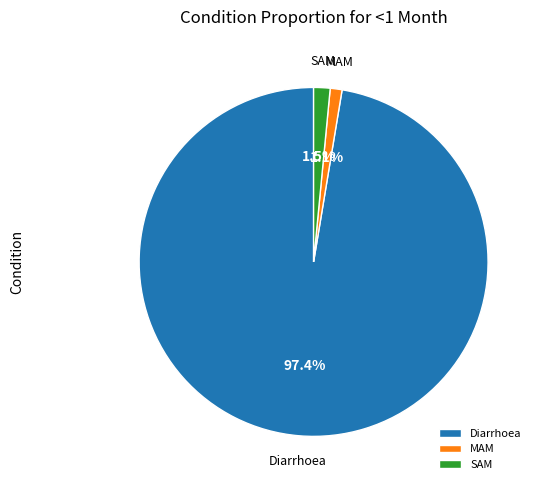

Which category has the biggest portion of the pie?

Diarrhoea